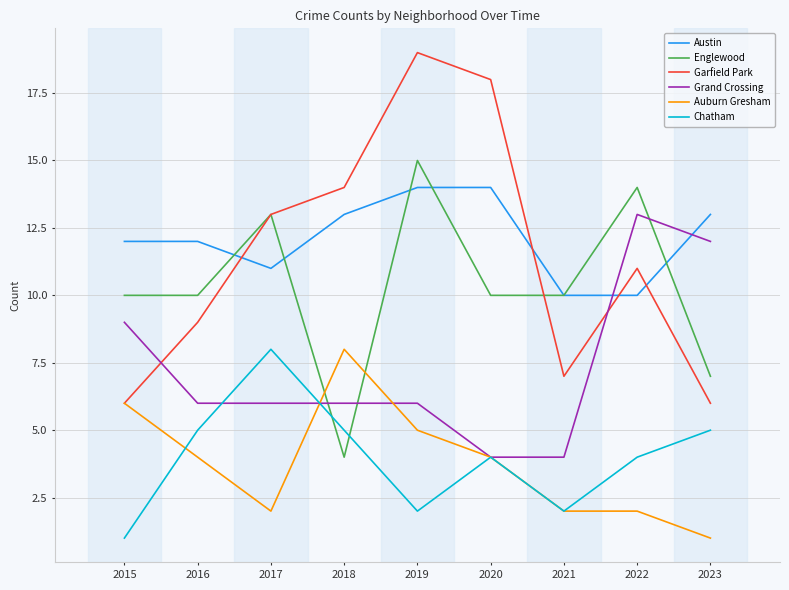

Which category has the highest value in the Garfield Park series?

2019